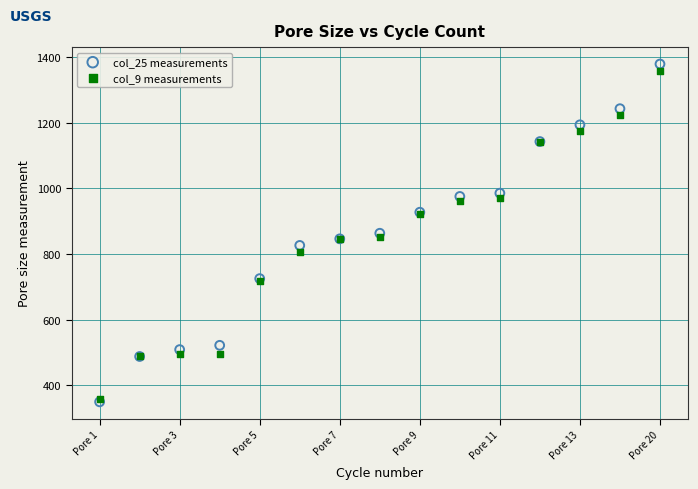

Which series reaches the minimum Y coordinate?

col_25 measurements